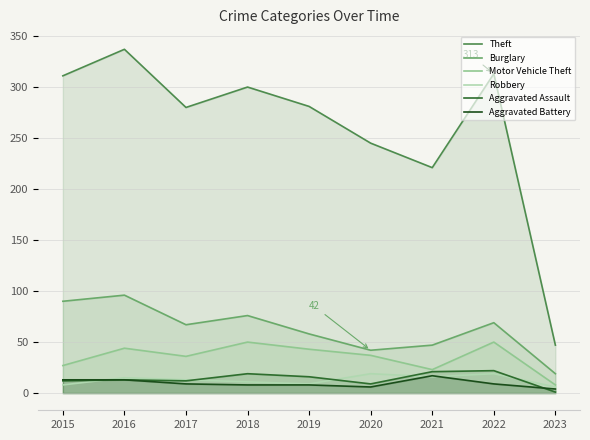

Is the value of Burglary at 2019 greater than the value of Theft at 2022?

No